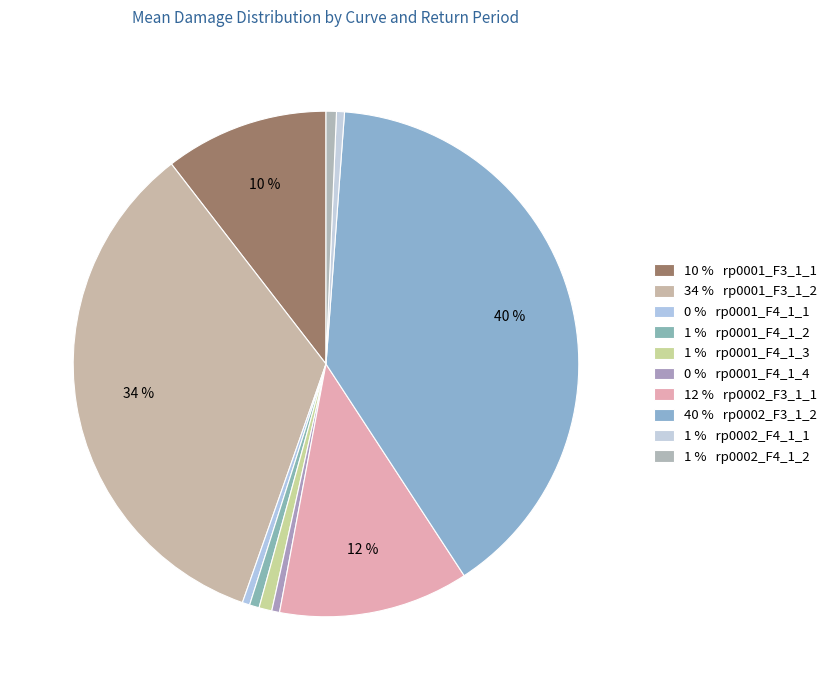

How many slices are in this pie chart?

10